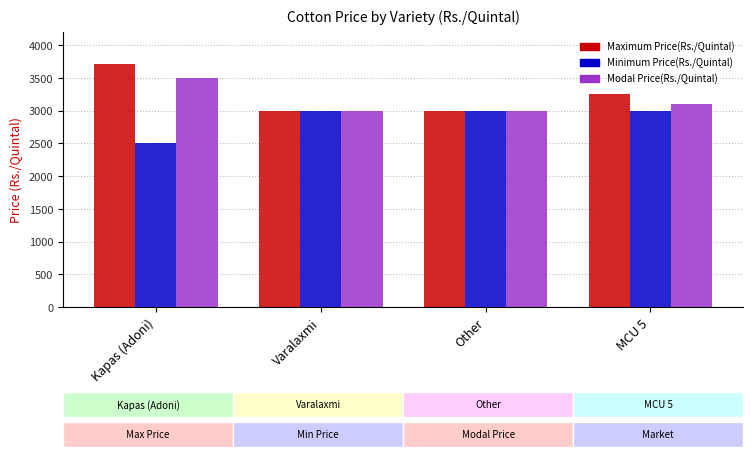

Which series changed the most between Varalaxmi and MCU 5?

Maximum Price(Rs./Quintal)